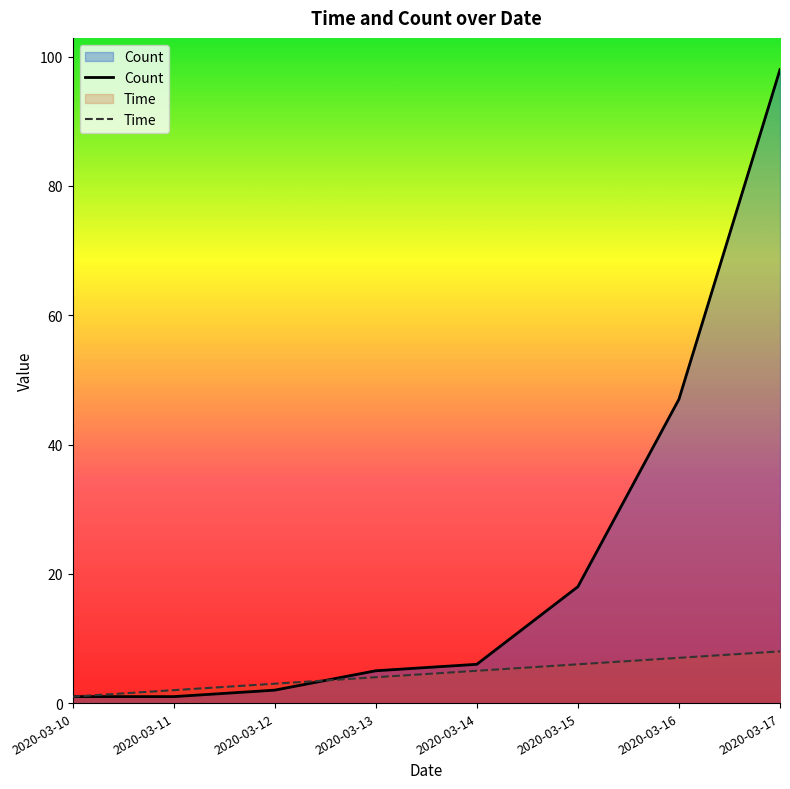

How many lines are shown in the chart?

2